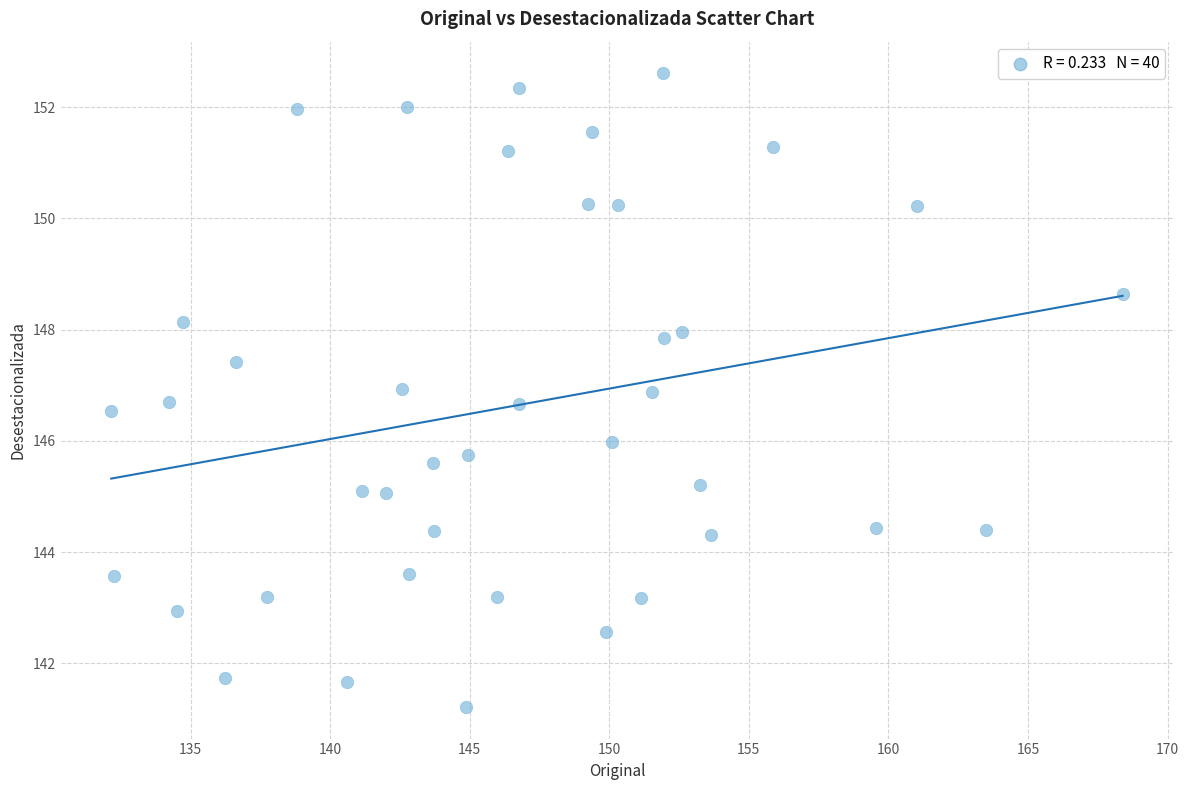

What is the range of Y values (max minus min)?

11.4